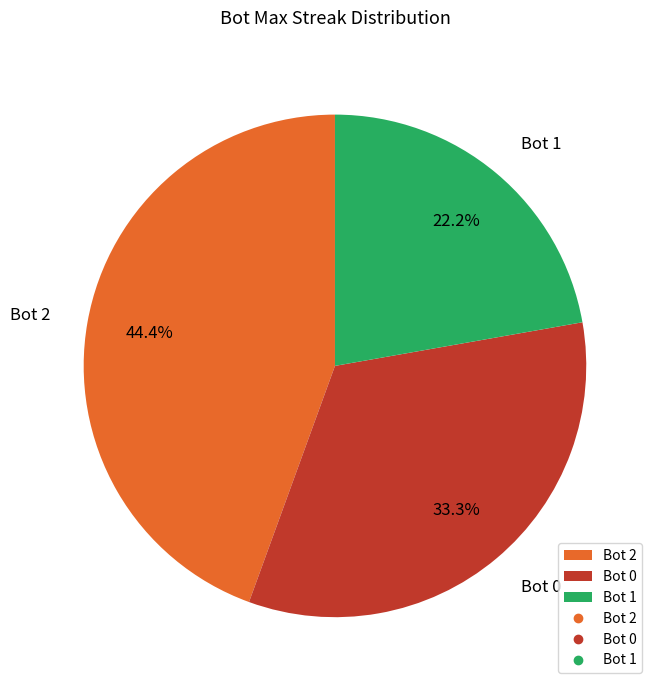

What is the smallest slice in the pie chart?

Bot 1